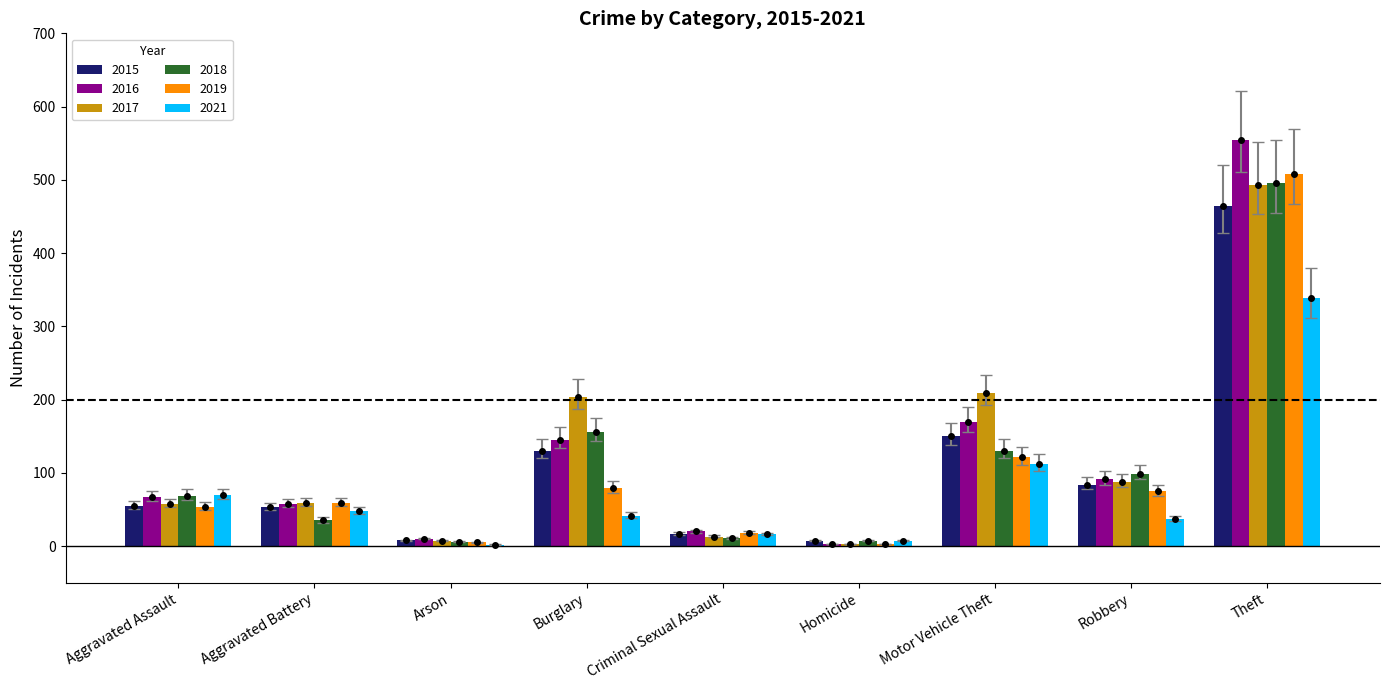

Which series changed the most between Aggravated Battery and Motor Vehicle Theft?

2017